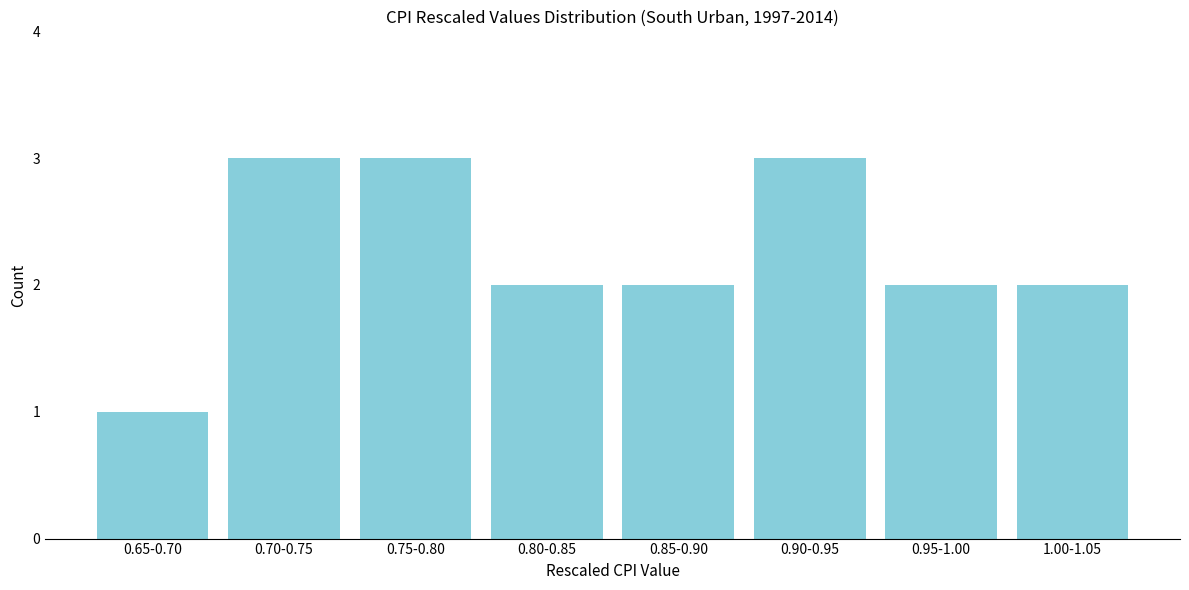

Reading right to left, what are all the values shown in this chart?

2	2	3	2	2	3	3	1